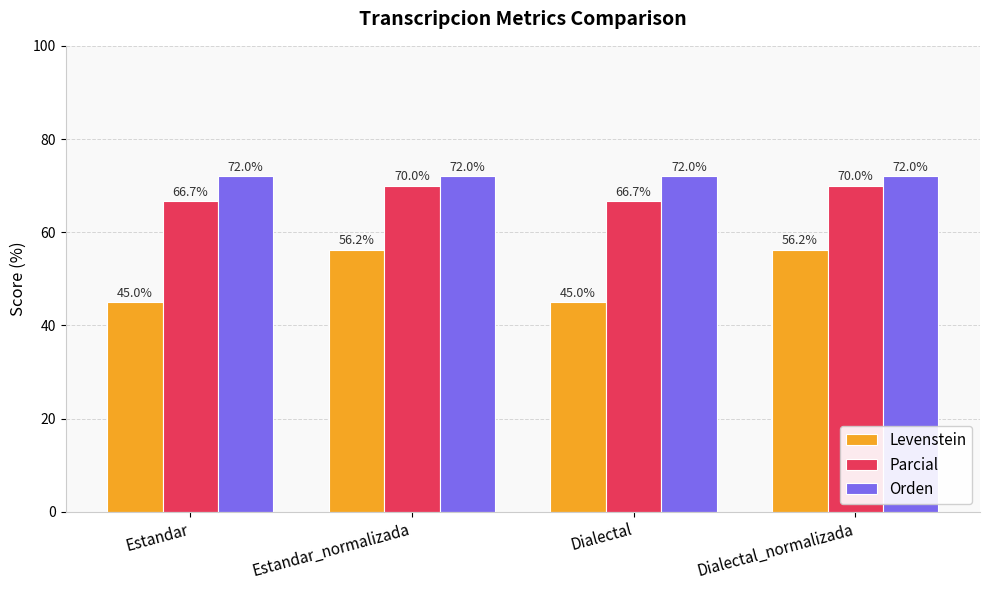

What are all the series names shown in the legend?

Levenstein, Parcial, Orden